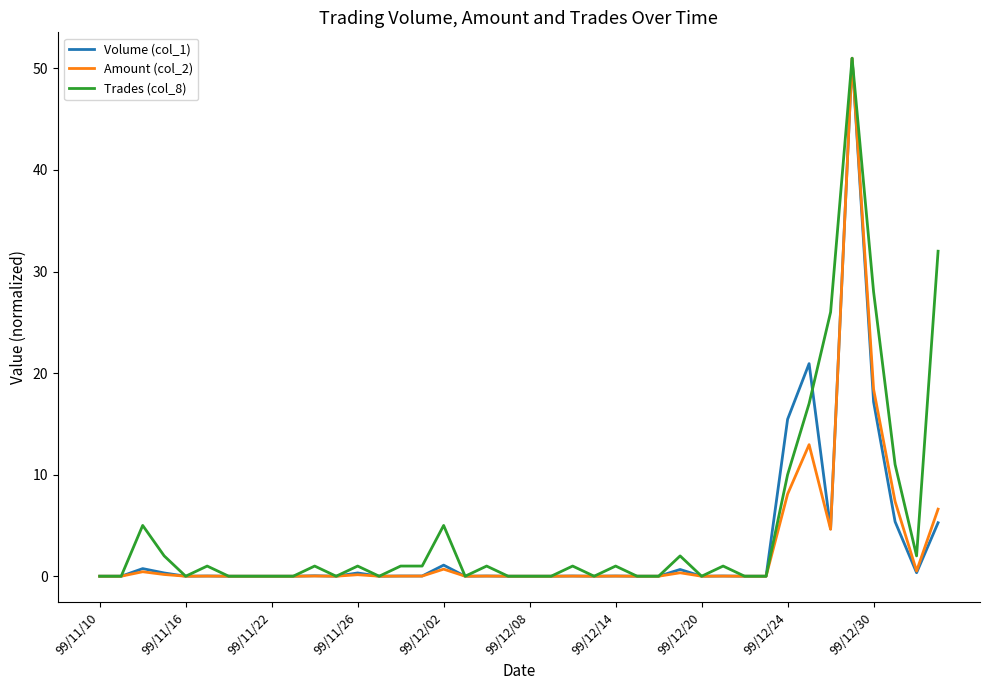

What is the maximum value shown in the chart?

51.0